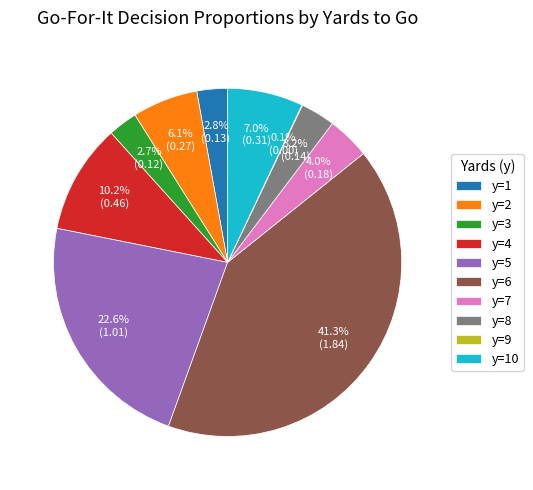

To the nearest percent, what portion does y=7 represent?

4%